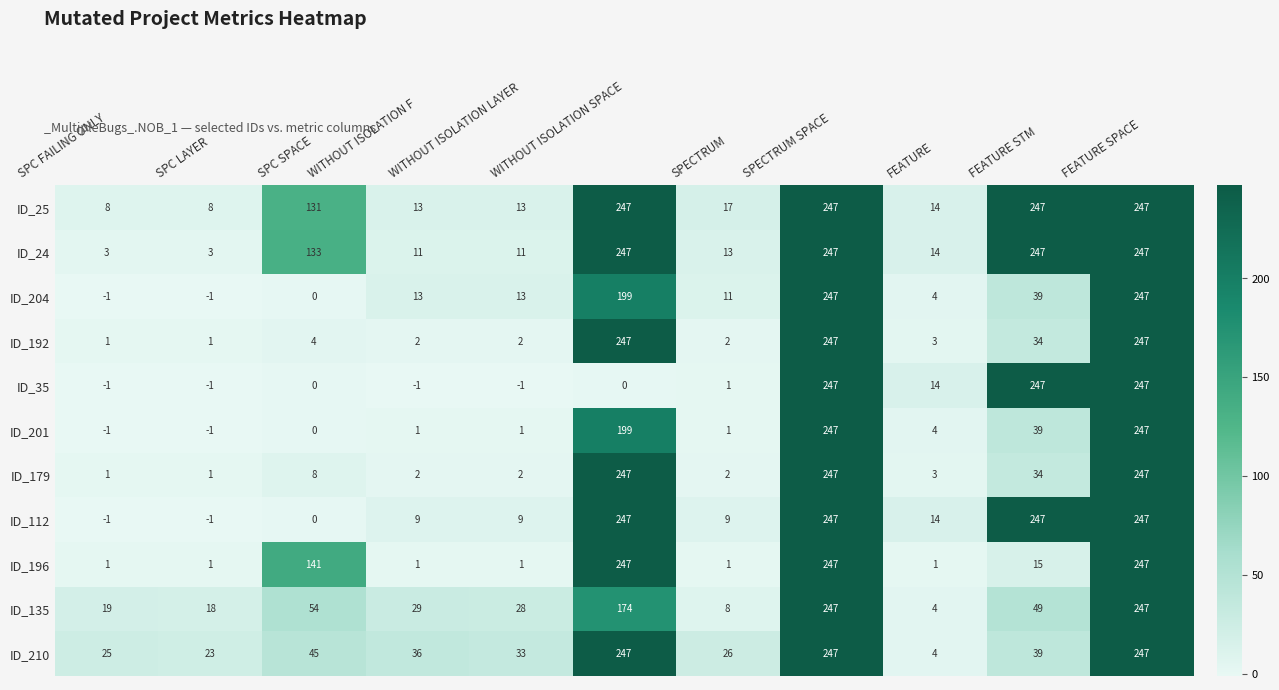

Is it true that ID_25 equals 13 at WITHOUT ISOLATION LAYER?

True